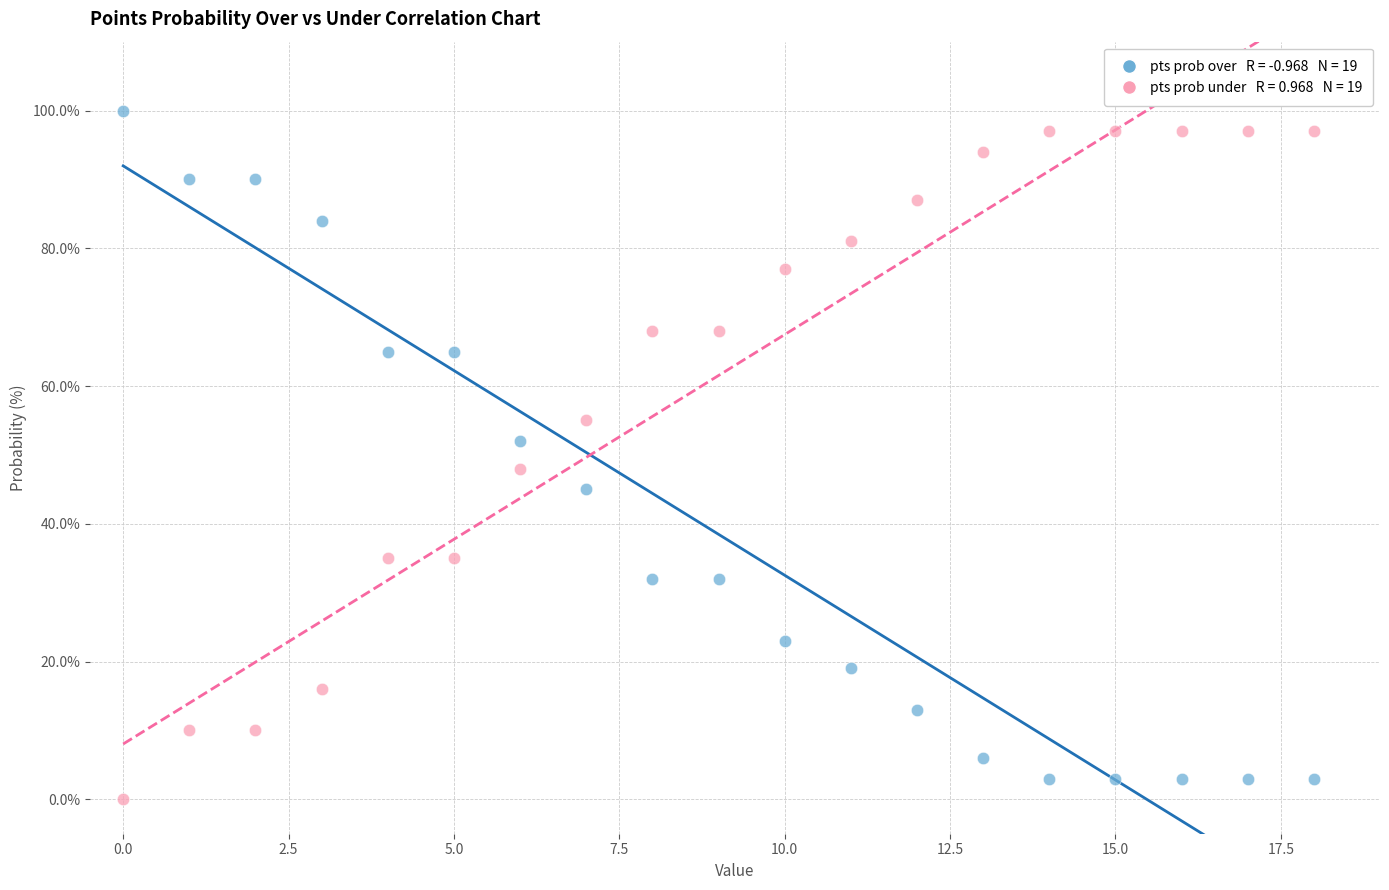

Across all data points, what is the range of Y values (max minus min)?

100